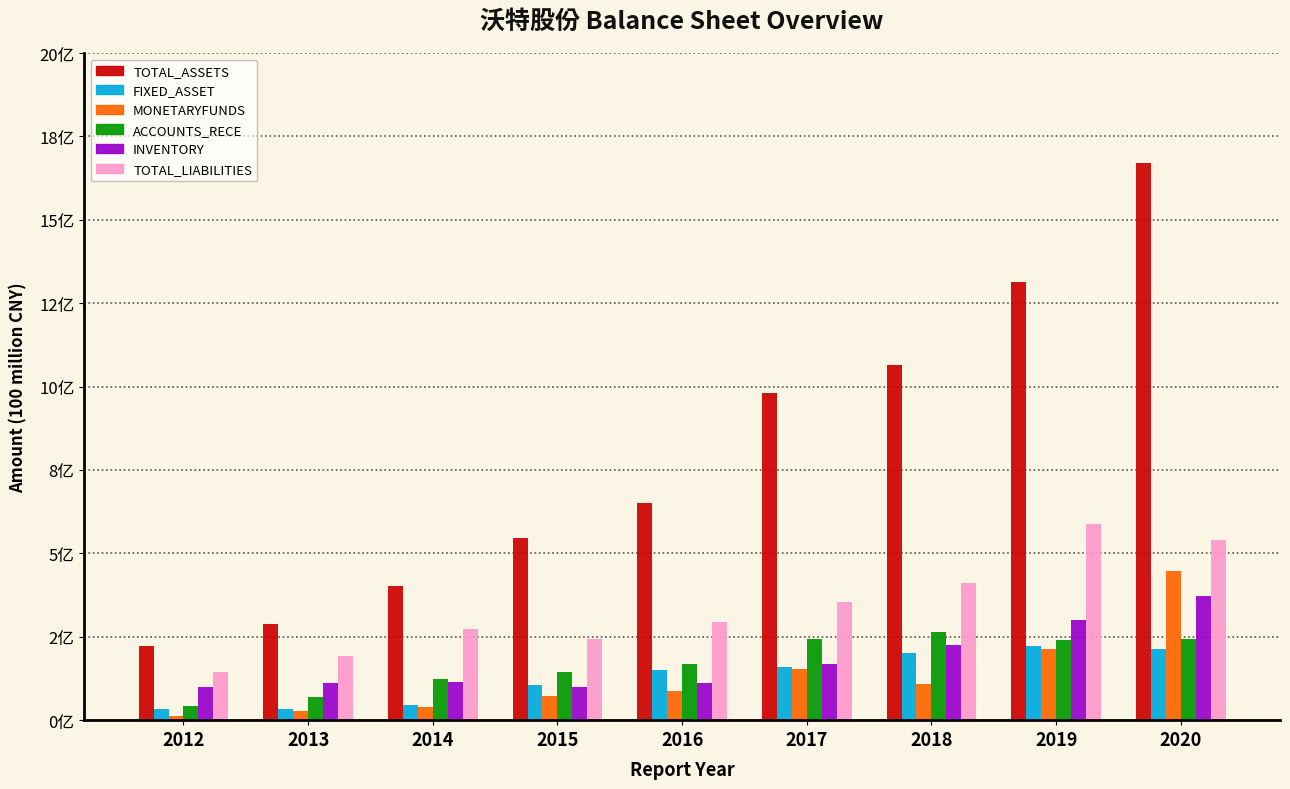

What are all the series names shown in the legend?

TOTAL_ASSETS, FIXED_ASSET, MONETARYFUNDS, ACCOUNTS_RECE, INVENTORY, TOTAL_LIABILITIES